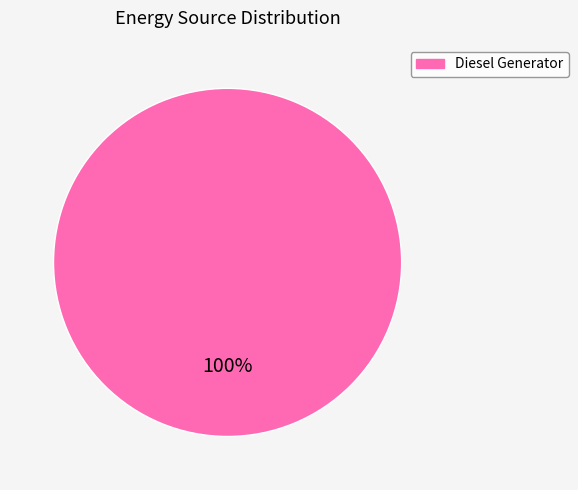

How many slices are in this pie chart?

1